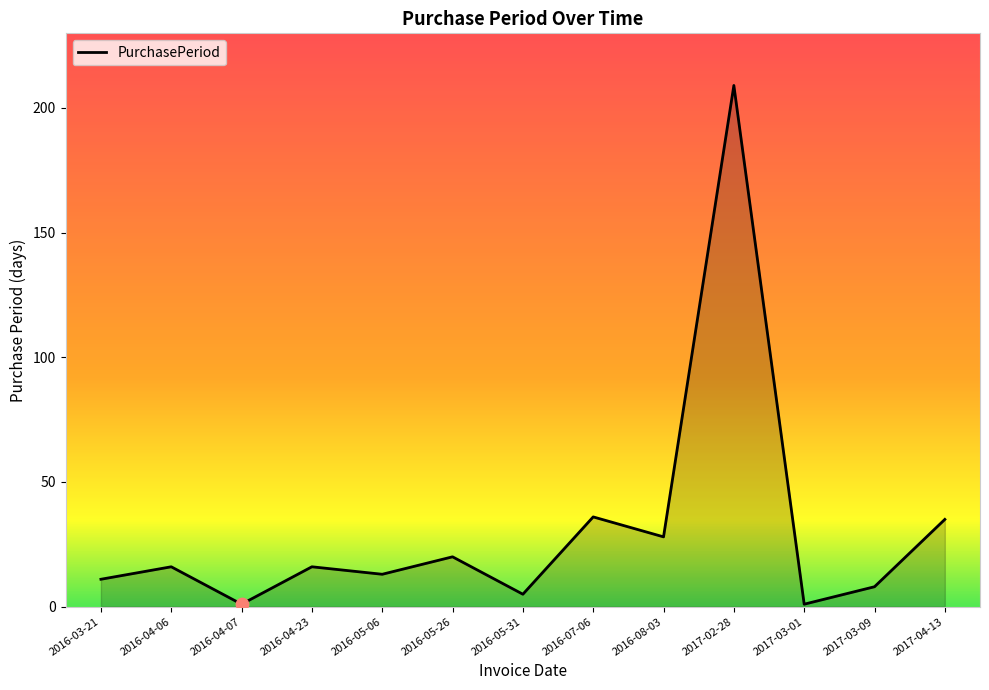

Which has a higher value, 2017-02-28 or 2016-05-26?

2017-02-28